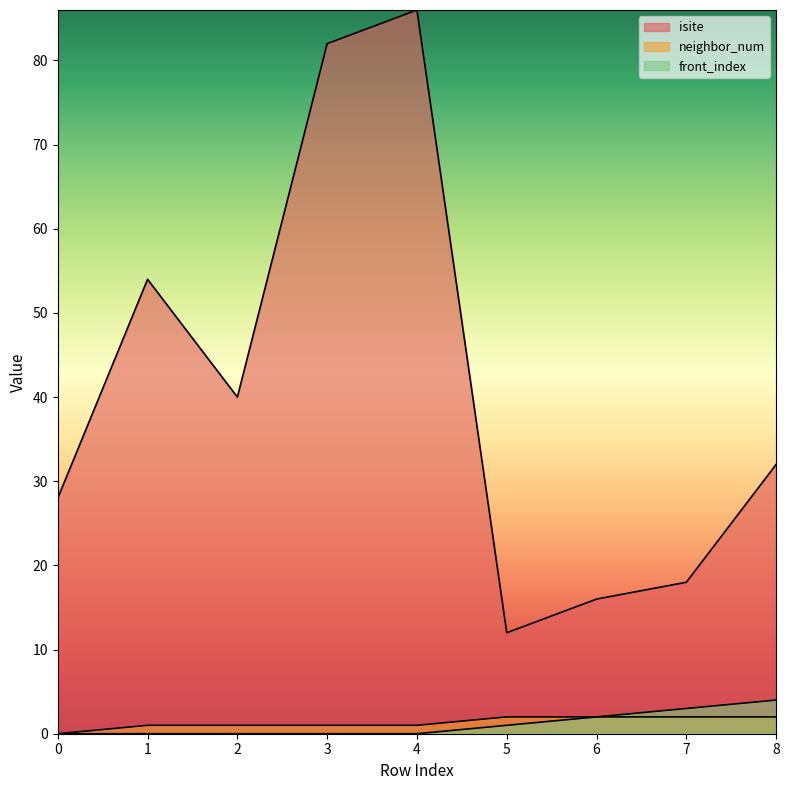

True or false: neighbor_num and isite cross at least once.

False